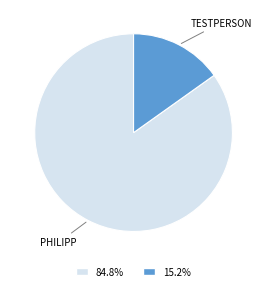

Is there any slice that represents more than half of the pie?

Yes